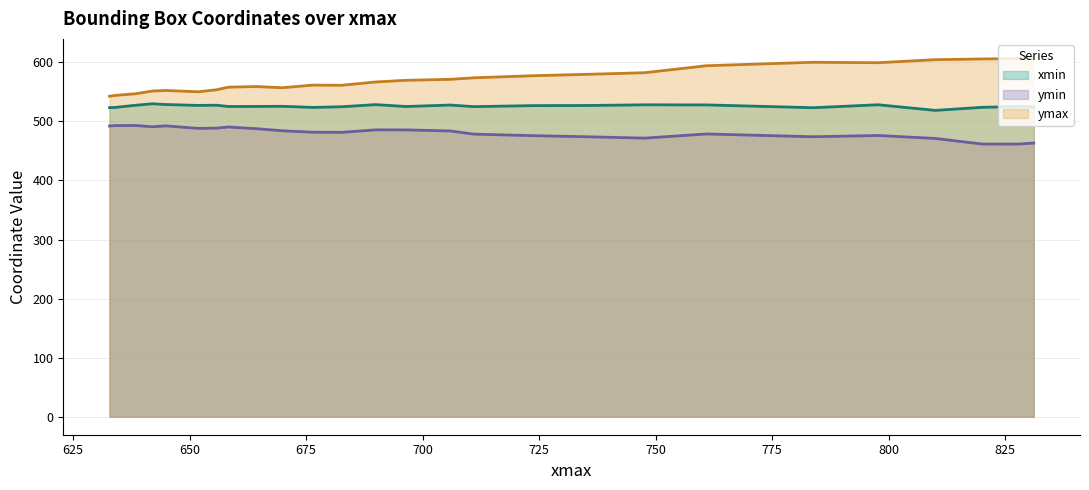

True or false: ymax and xmin intersect in this chart.

False